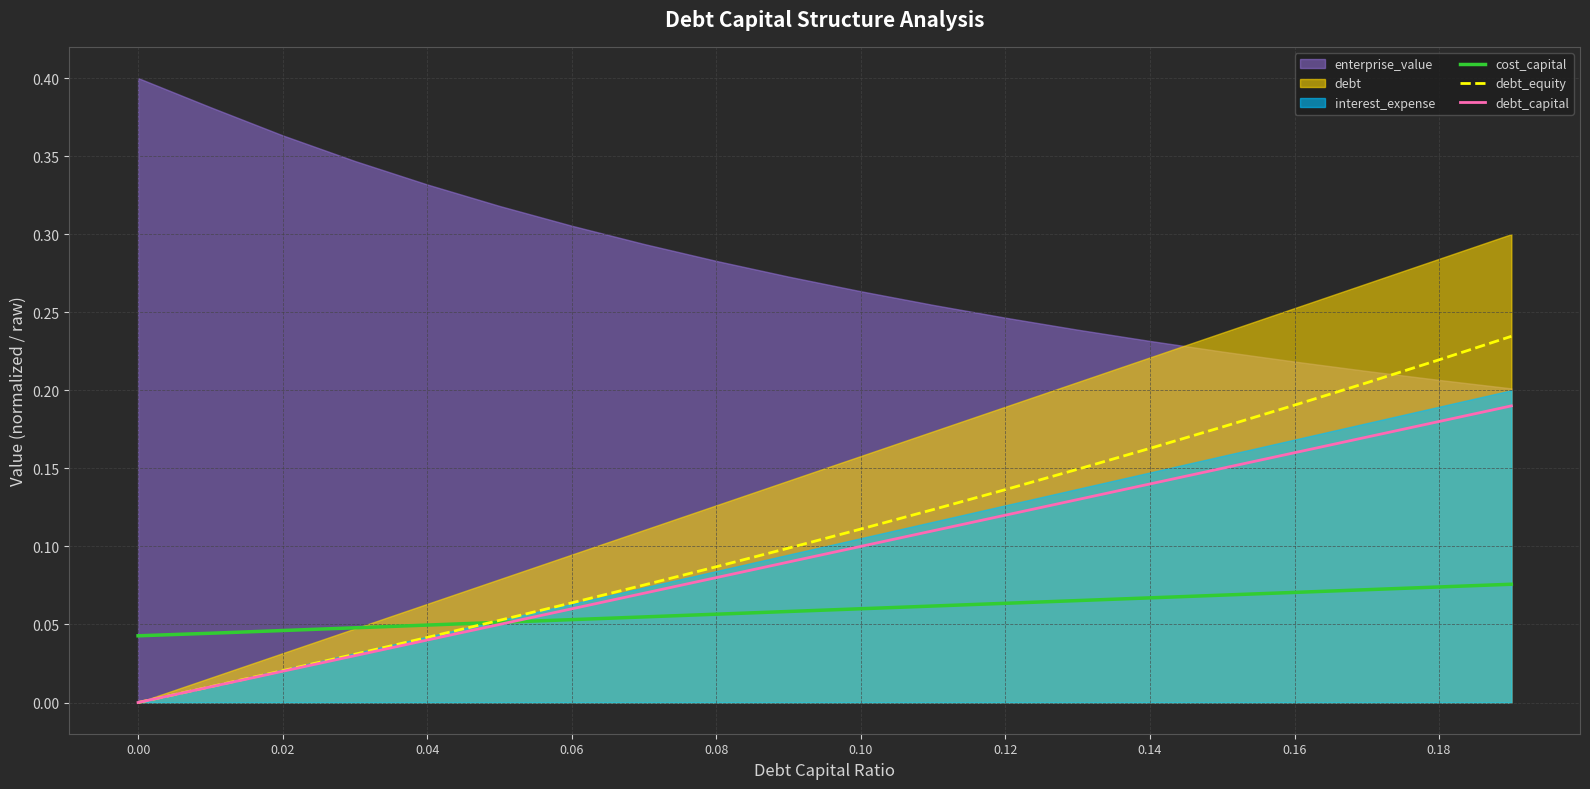

Is it true that debt_capital equals 0.0 at 0.06?

False